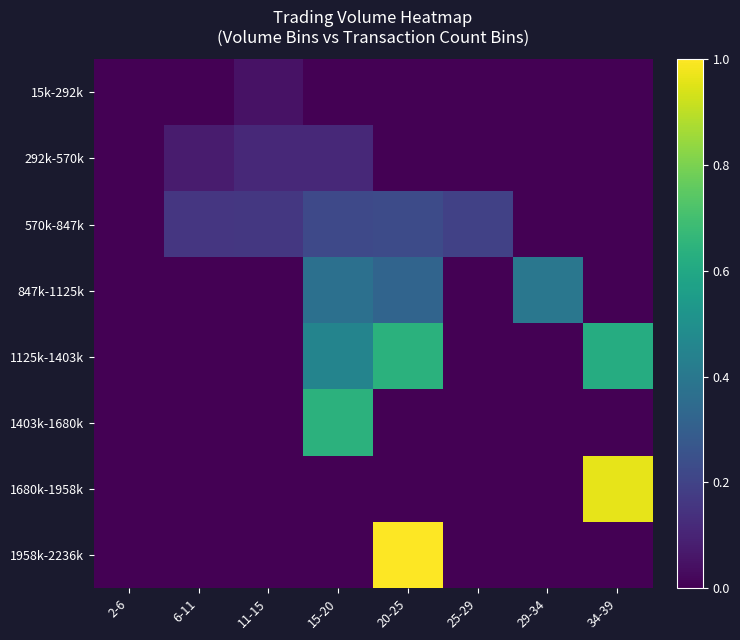

What is the total value across all series at 20-25?

2.2